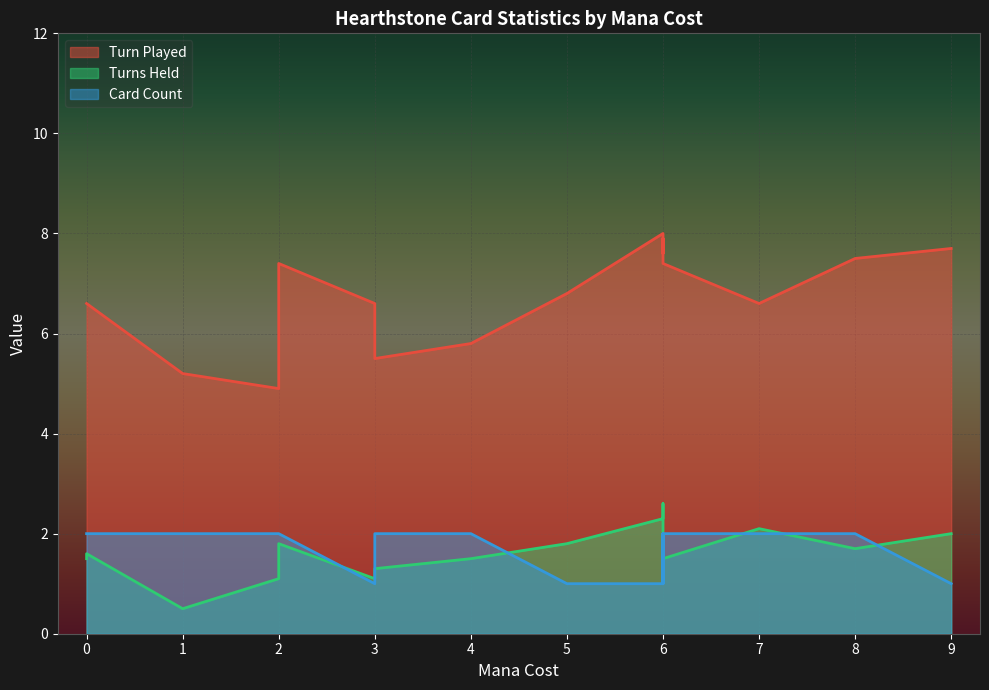

At 1, list the series in order from largest to smallest.

Turn Played, Card Count, Turns Held